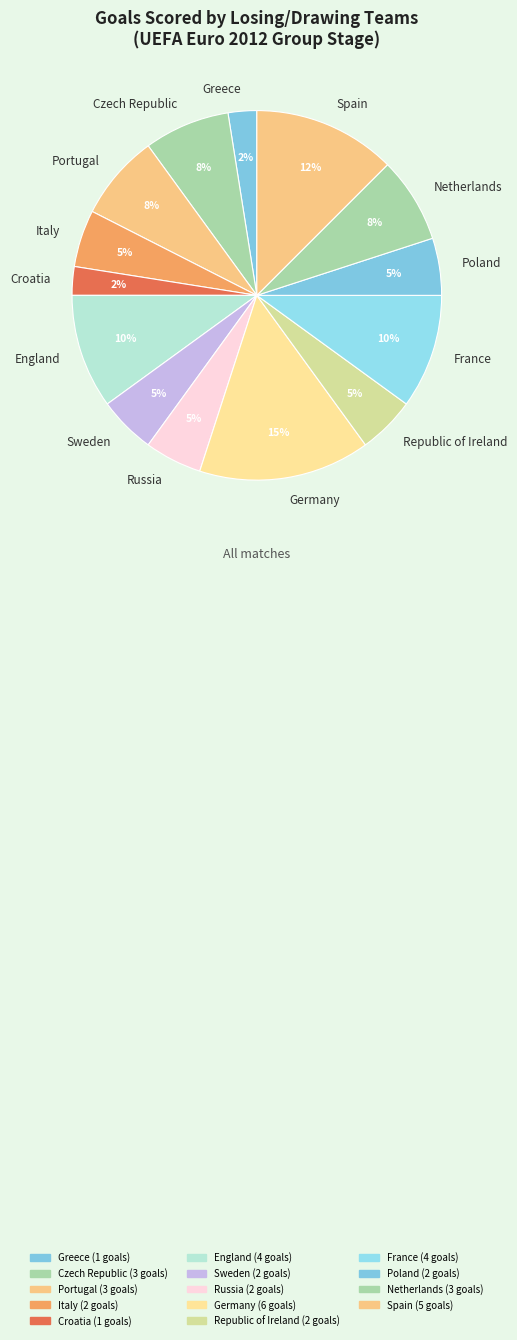

To the nearest percent, what is the difference between the Greece and Croatia slice percentages?

0%